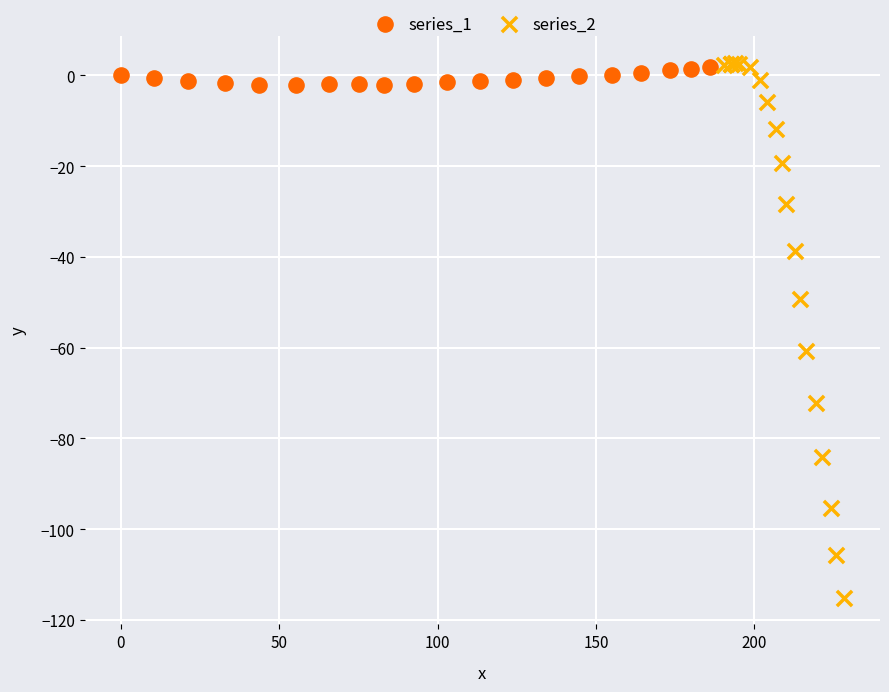

What are all the series names shown in the legend?

series_1, series_2